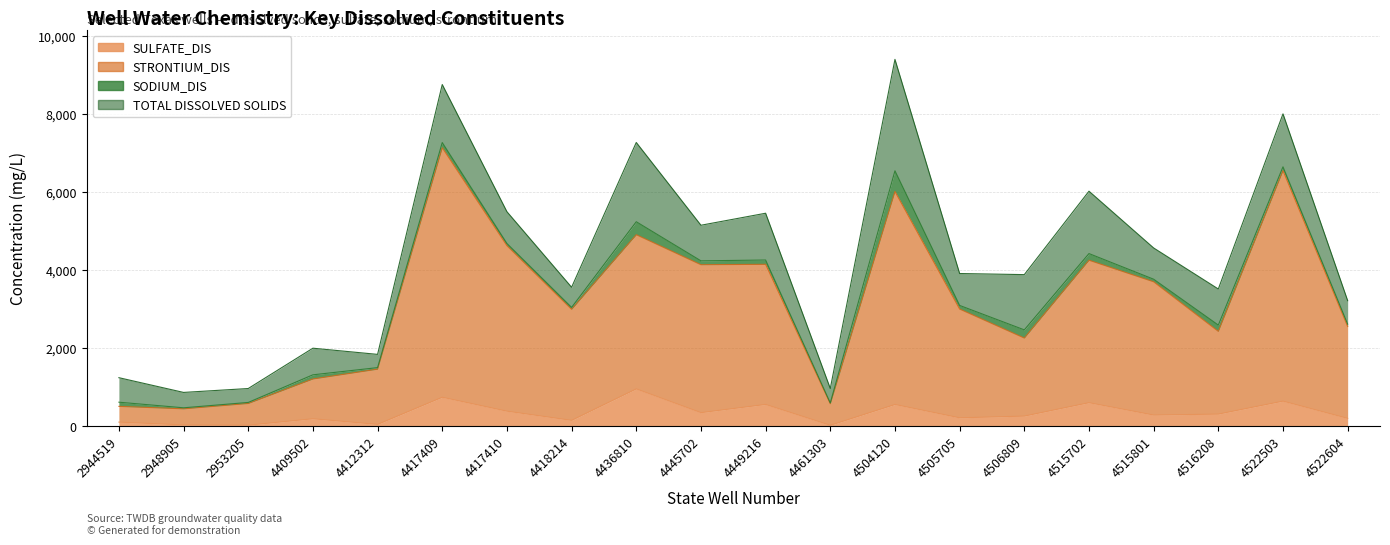

Which category has the highest value in the STRONTIUM_DIS series?

4417409